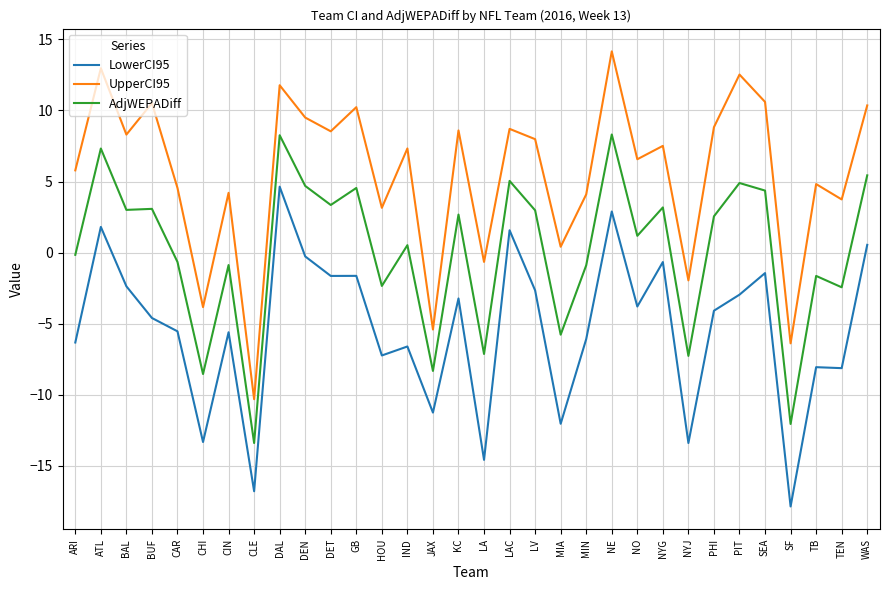

Is it true that AdjWEPADiff equals -13.4 at CLE?

True